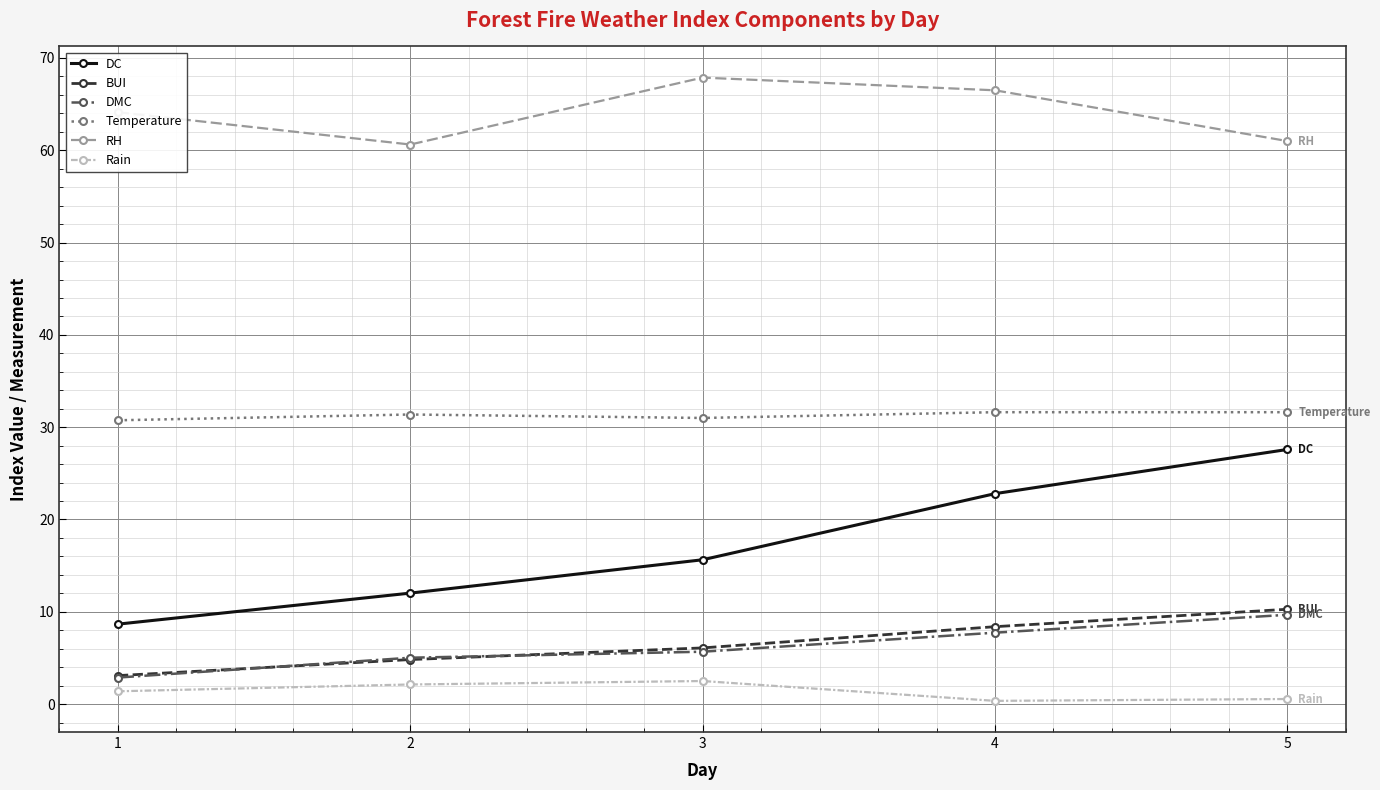

True or false: DC has a value of 12.0 at 2.

True